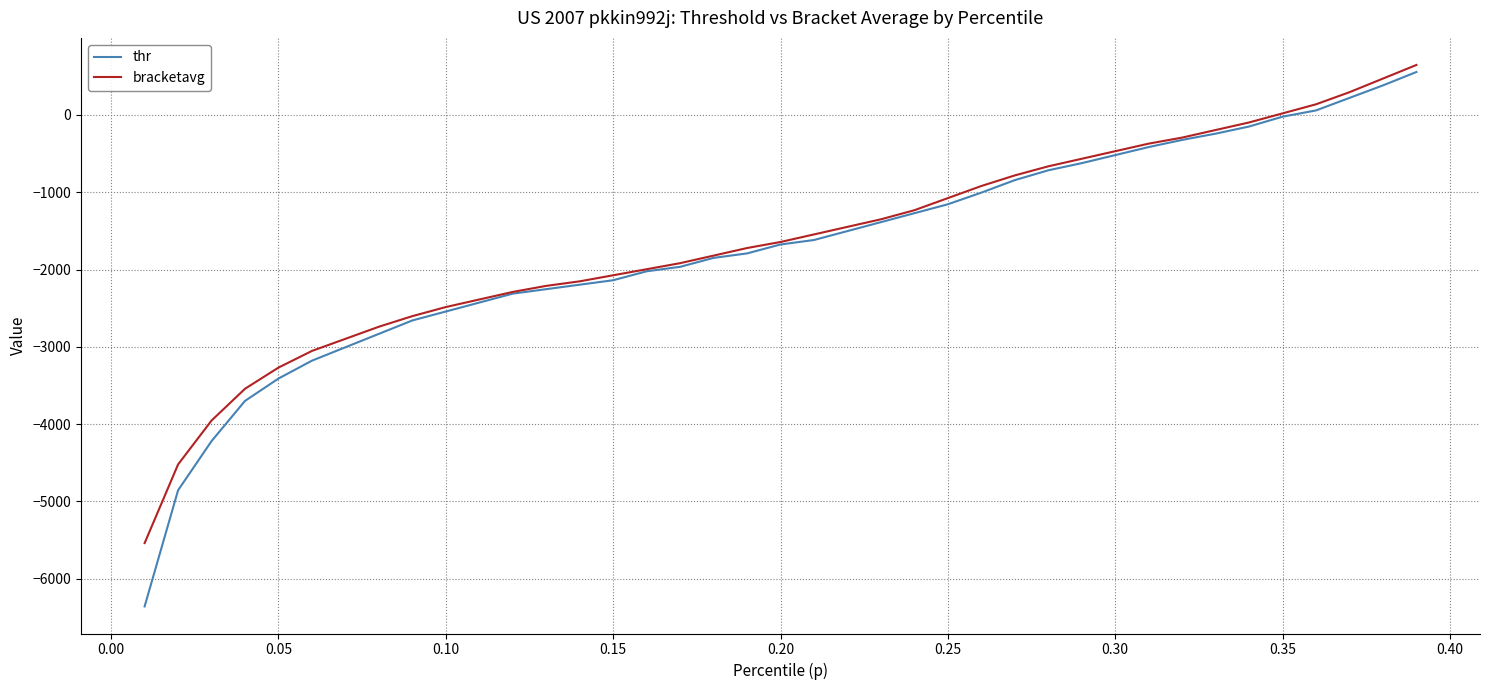

List the series in order of their overall mean, lowest first.

thr, bracketavg